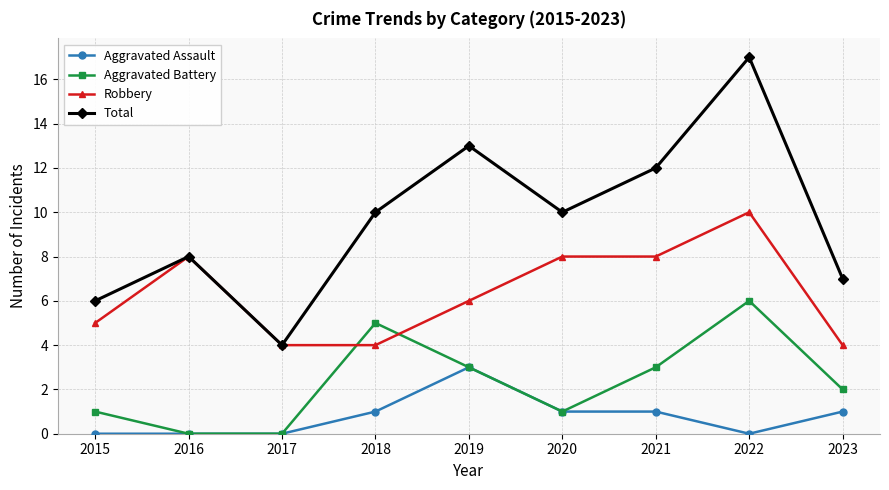

At which label does Aggravated Battery reach its peak?

2022